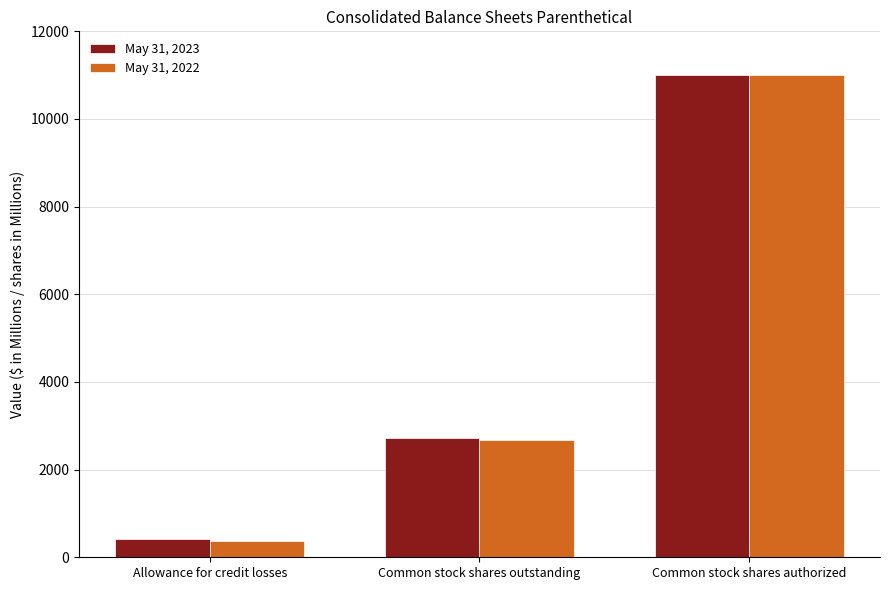

How many groups of bars are there?

3